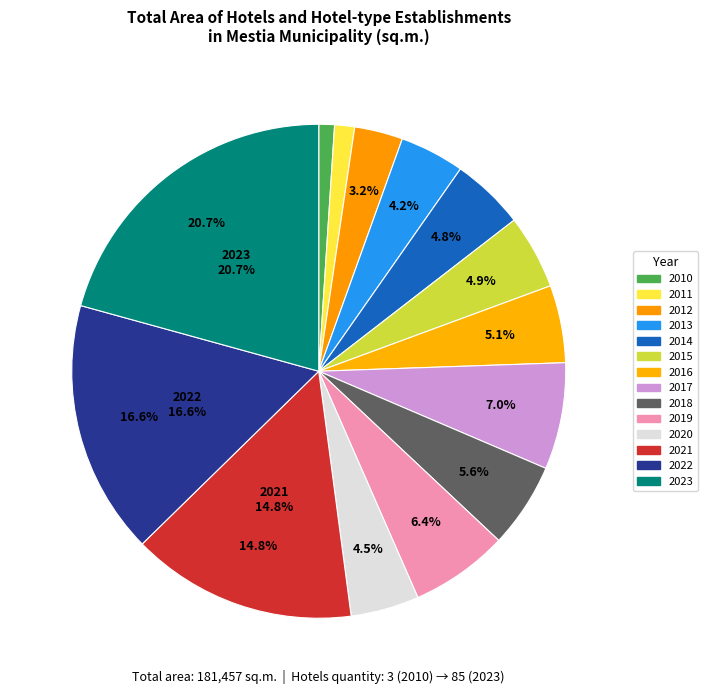

To the nearest percent, what percentage of the pie is 2010?

1%